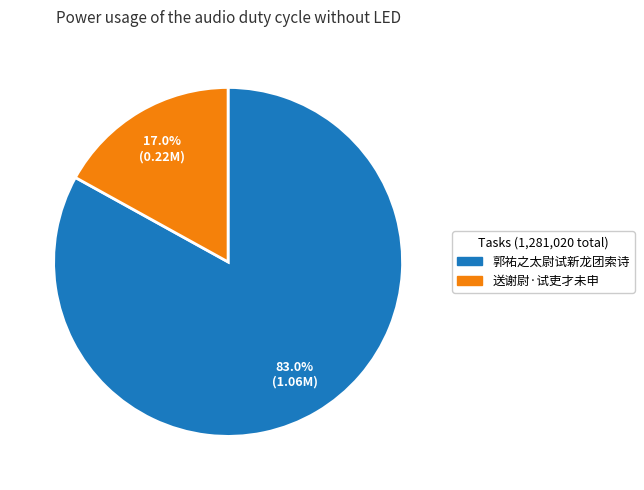

Which slice is the largest?

郭祐之太尉试新龙团索诗